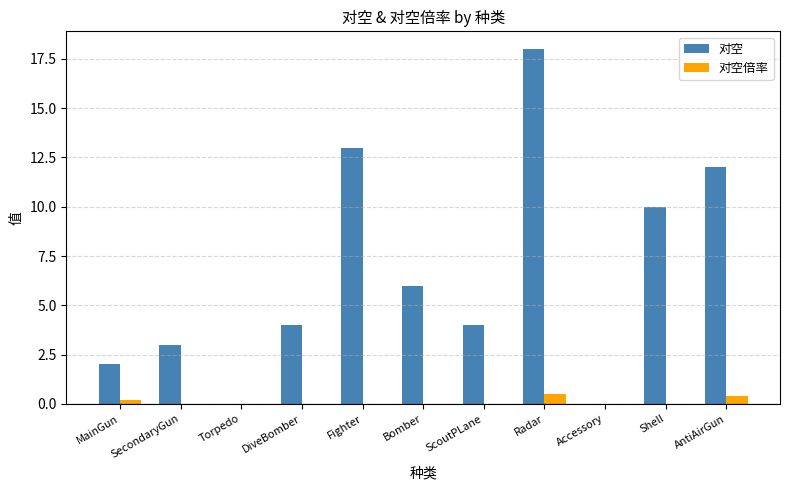

How many groups of bars are there?

11